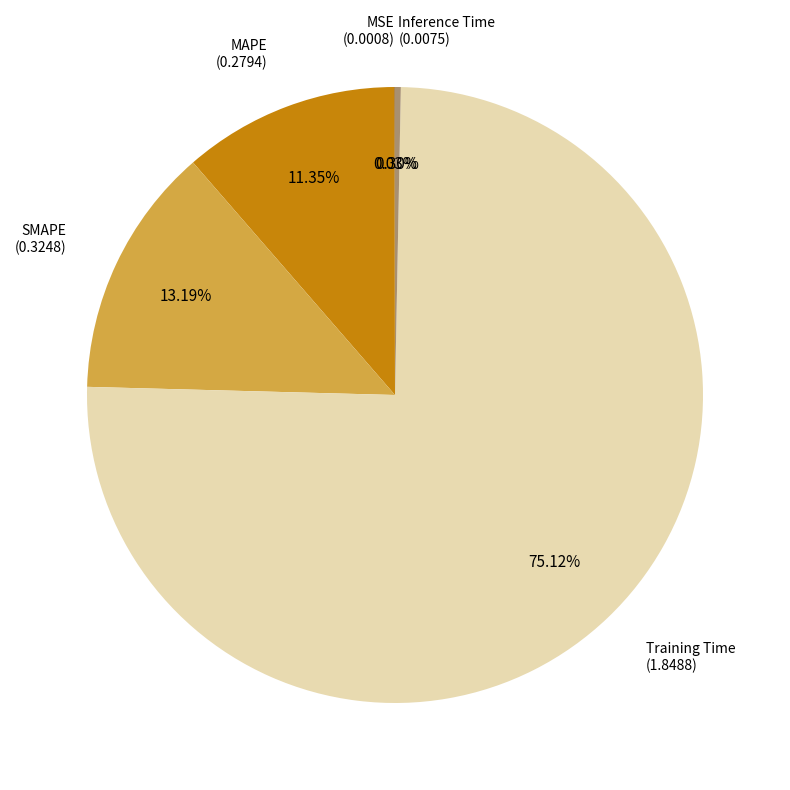

Is the sum of Training Time and SMAPE greater than half?

Yes